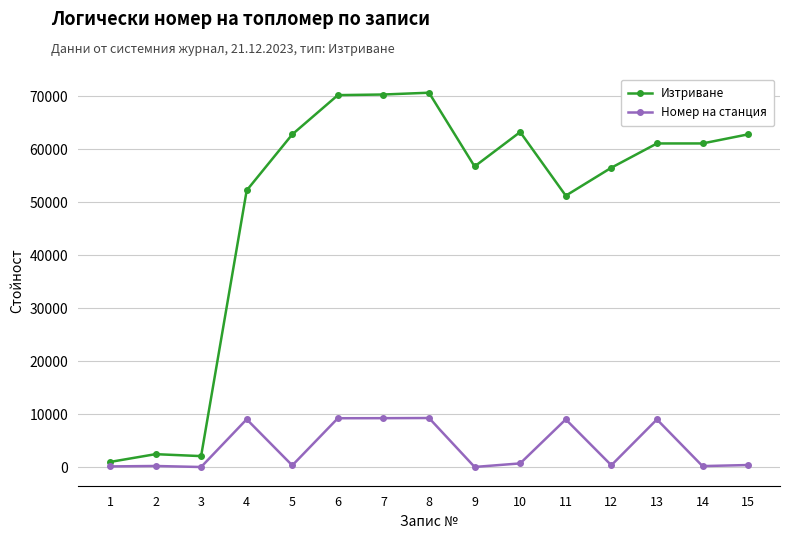

True or false: Изтриване and Номер на станция intersect in this chart.

False